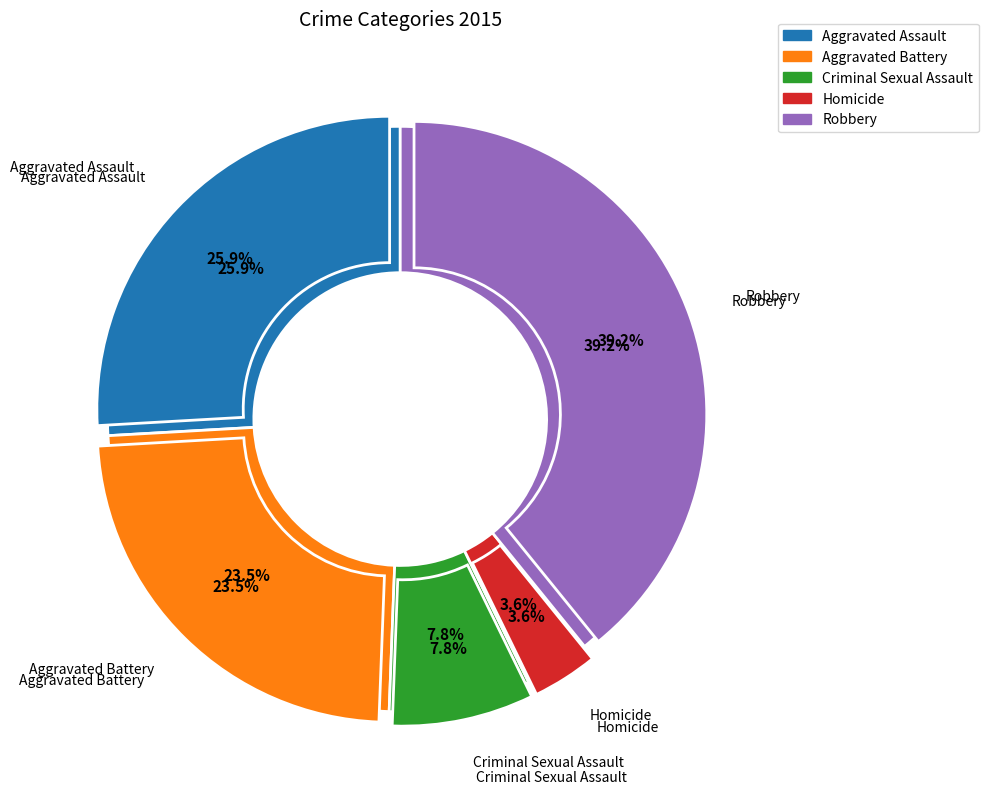

Which category has the smallest portion of the pie?

Homicide